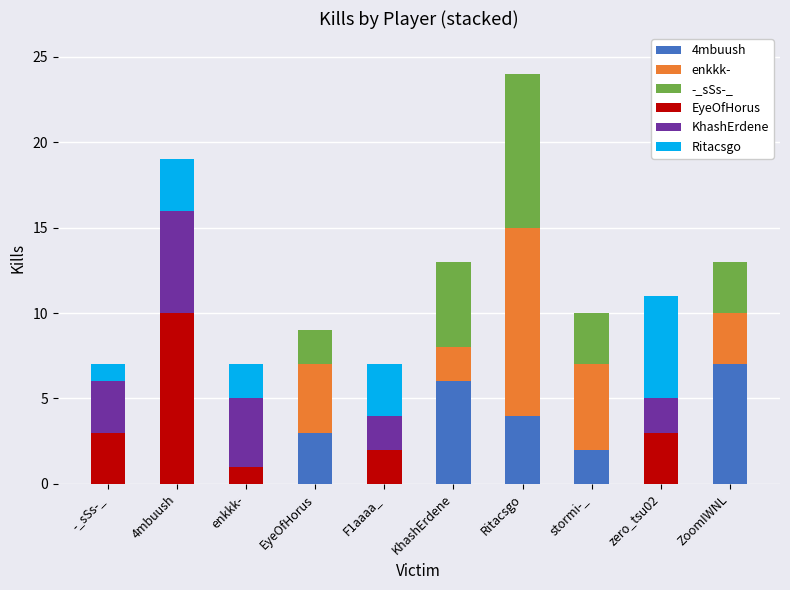

What is the total value across all series at KhashErdene?

13